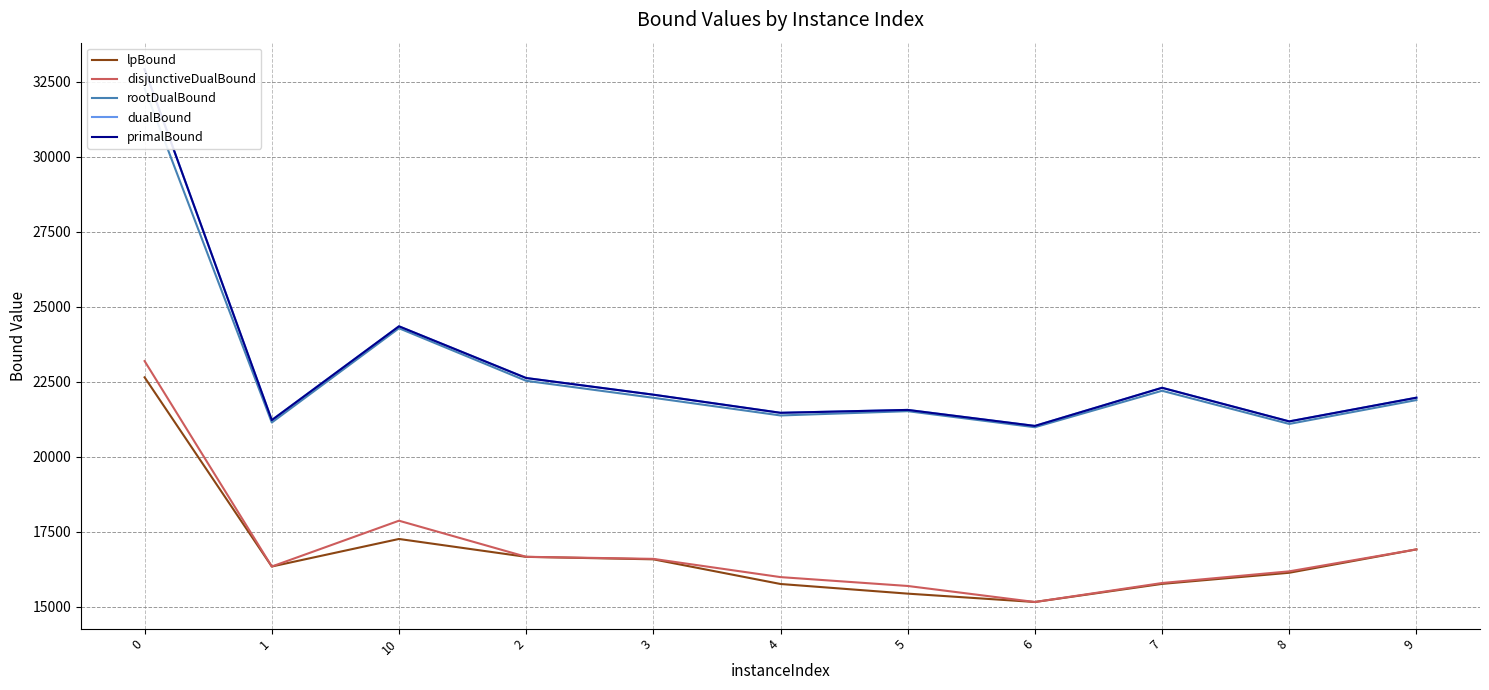

What is the value of the disjunctiveDualBound point at the 1st from the left?

23182.8